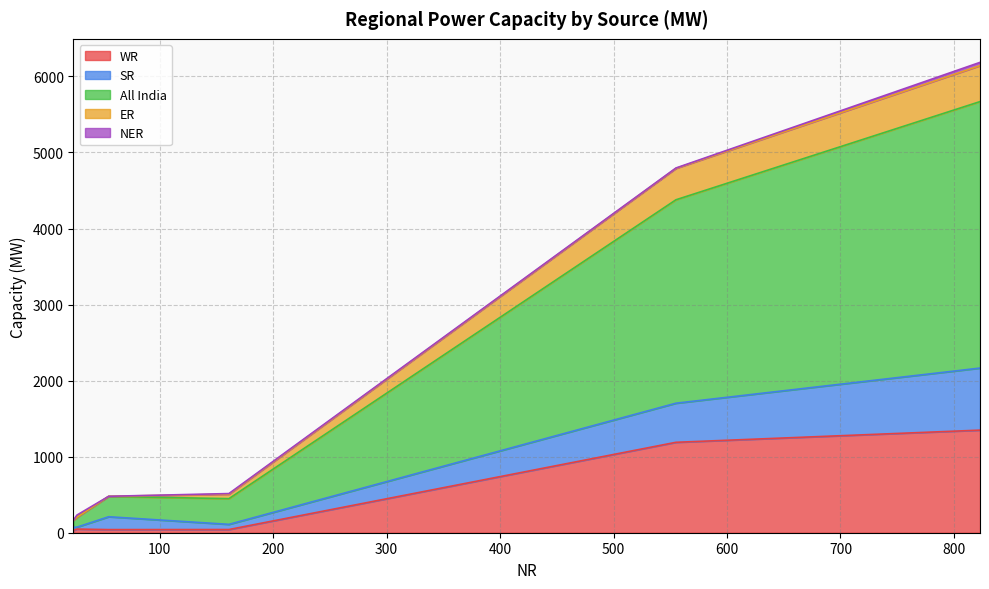

At 27, list the series in order from smallest to largest.

ER, SR, NER, WR, All India